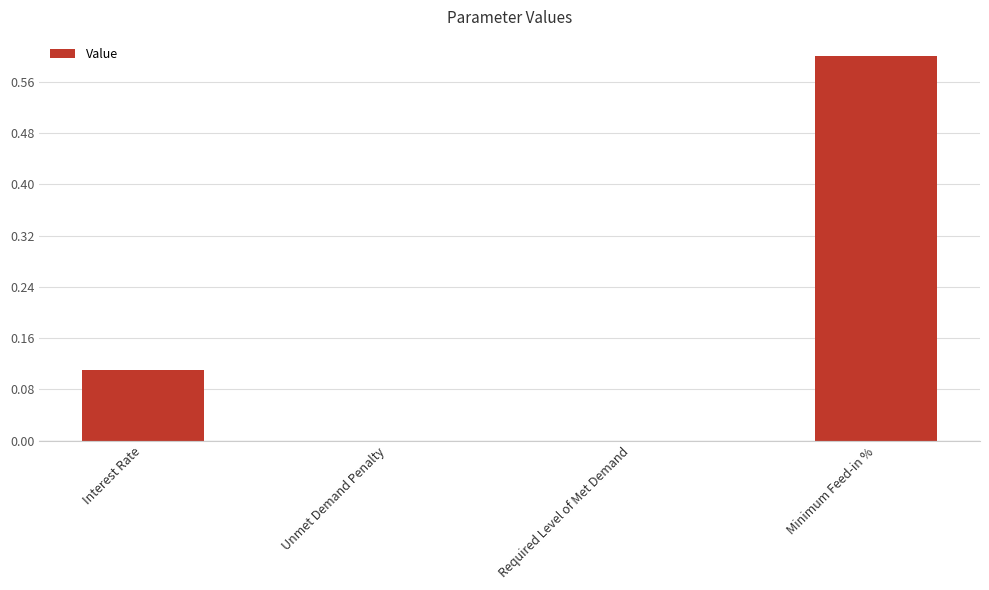

How many distinct data groups are displayed?

1